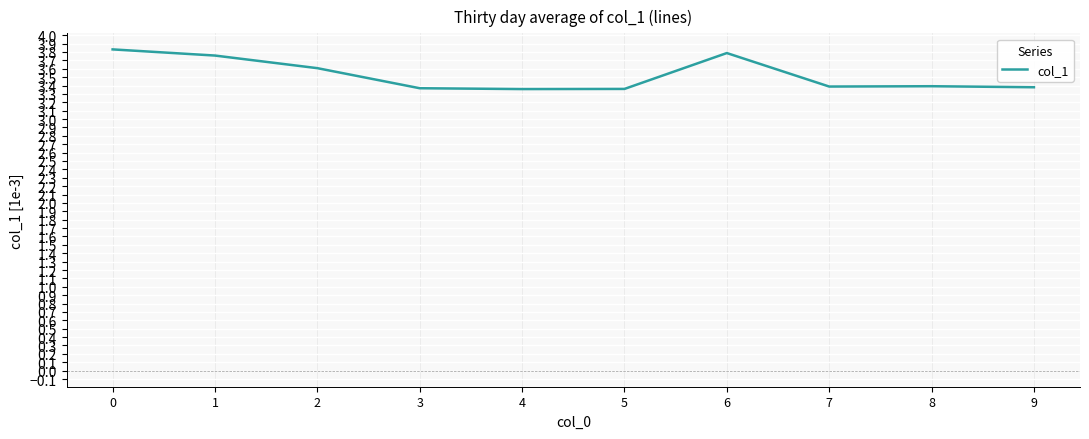

What is the difference between the values at 9 and 0?

0.5